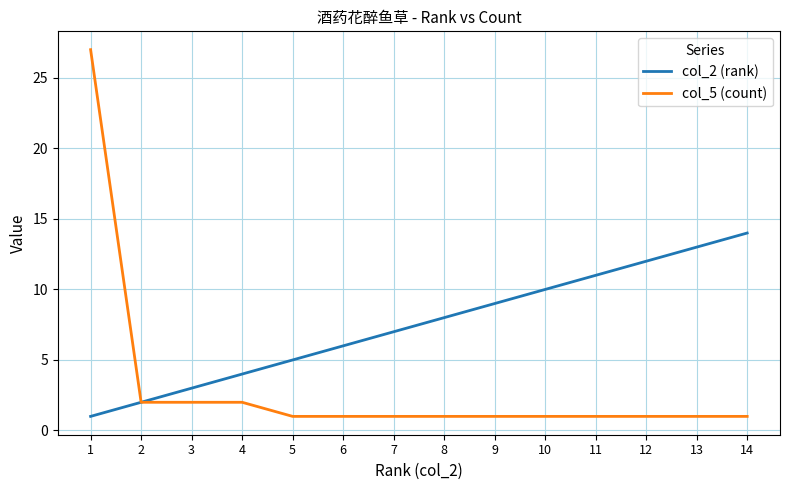

What is the difference between the col_2 (rank) values at 7 and 12?

5